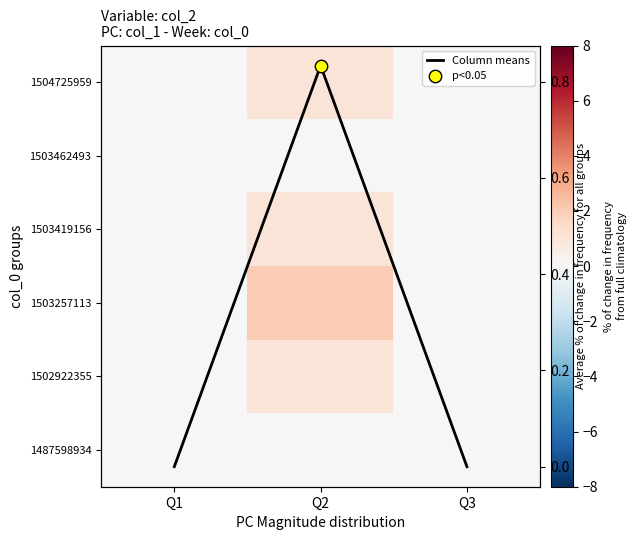

Rank the categories by Column means value from lowest to highest.

Q1, Q3, Q2